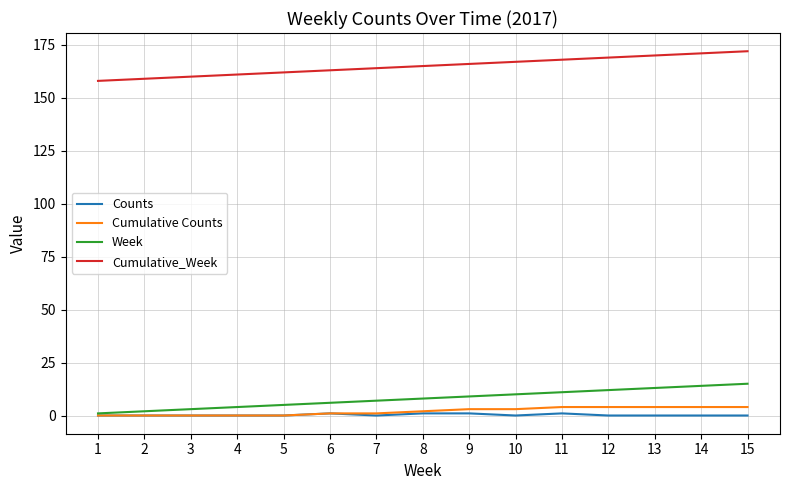

What is the minimum value for Cumulative_Week?

158